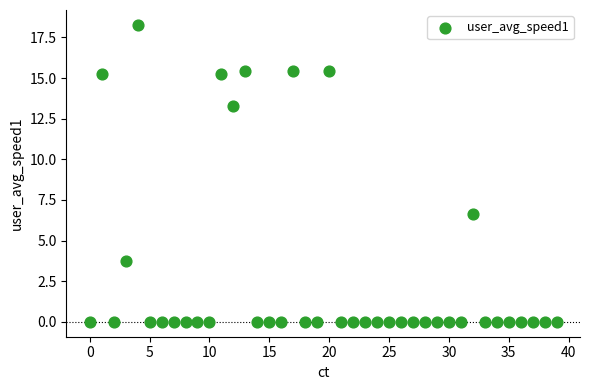

What Y value in the scatter plot is closest to 9?

6.6